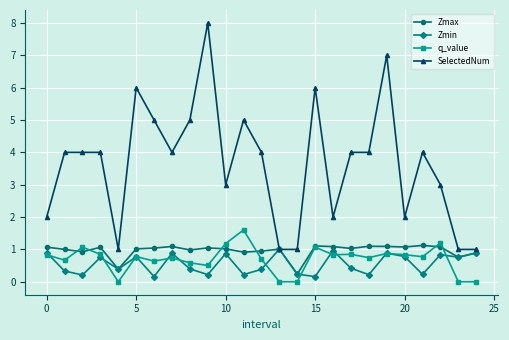

What is the sum of all SelectedNum values?

91.0